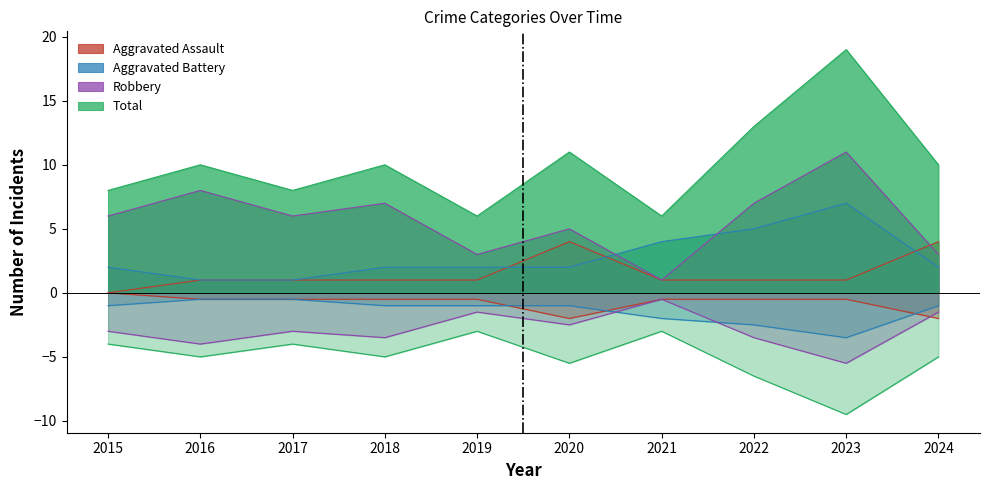

Reading right to left, extract all data points from this chart.

Aggravated Assault: 2024=4	2023=1	2022=1	2021=1	2020=4	2019=1	2018=1	2017=1	2016=1	2015=0
Aggravated Battery: 2024=2	2023=7	2022=5	2021=4	2020=2	2019=2	2018=2	2017=1	2016=1	2015=2
Robbery: 2024=3	2023=11	2022=7	2021=1	2020=5	2019=3	2018=7	2017=6	2016=8	2015=6
Total: 2024=10	2023=19	2022=13	2021=6	2020=11	2019=6	2018=10	2017=8	2016=10	2015=8